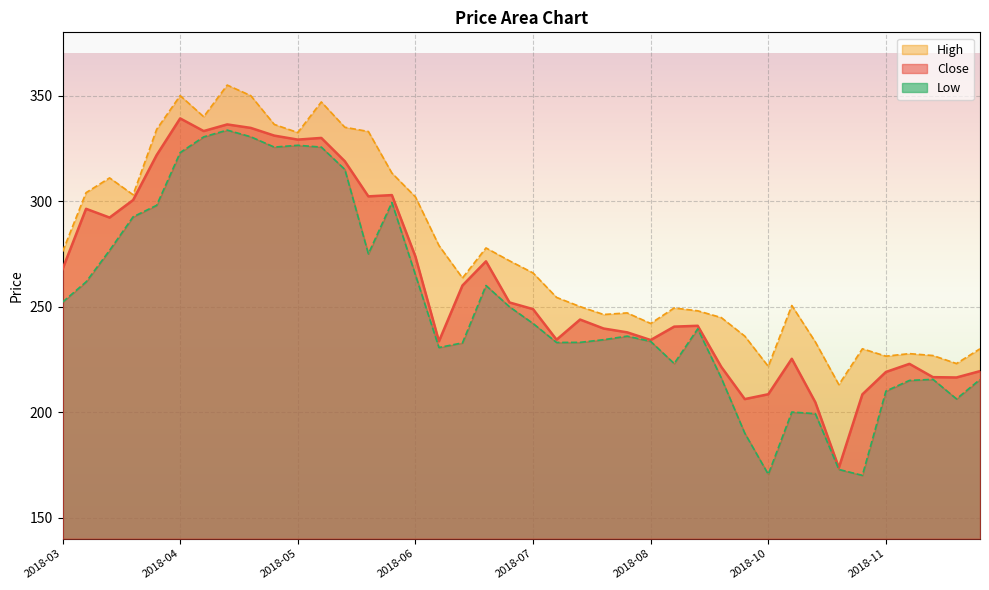

What is the difference between the maximum and minimum values in the Low series?

163.6